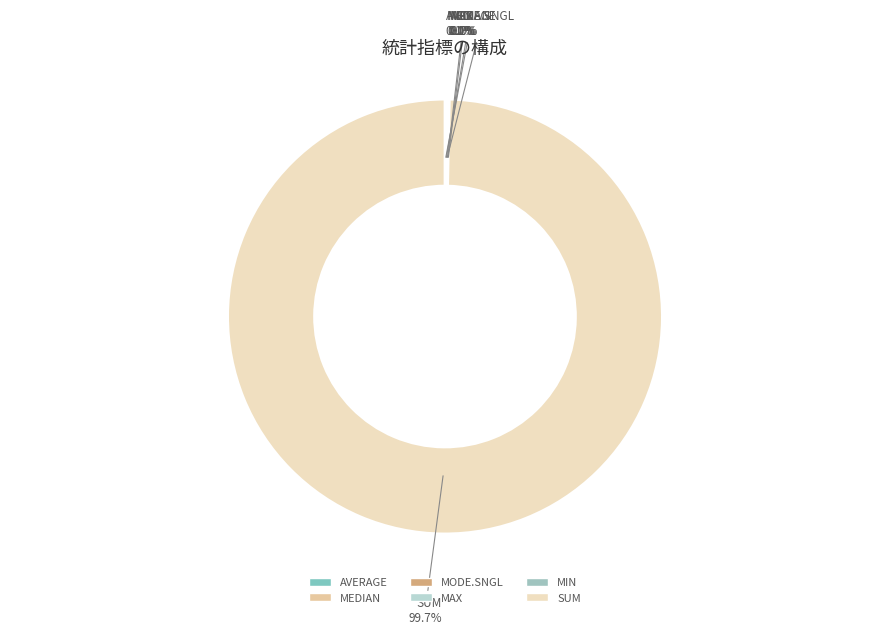

Count the number of slices in the pie.

6